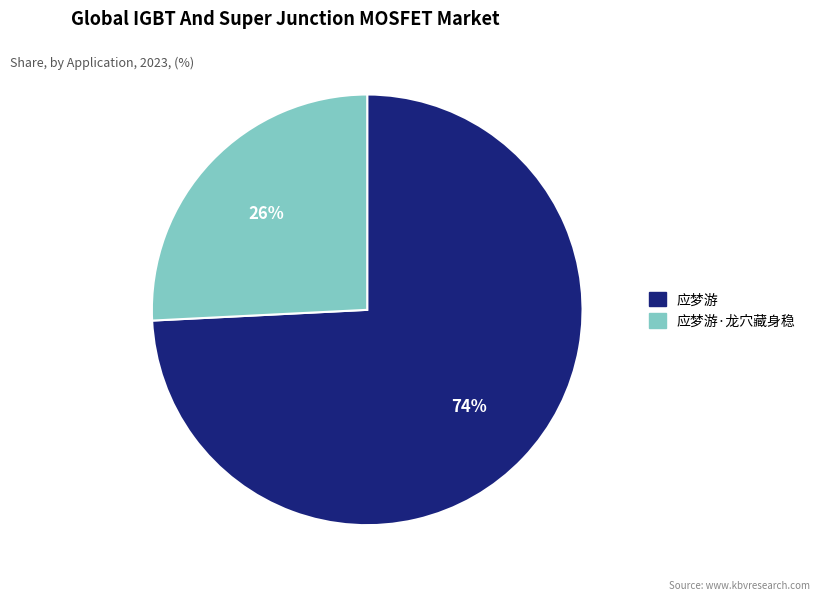

To the nearest percent, what is the average slice percentage?

50%